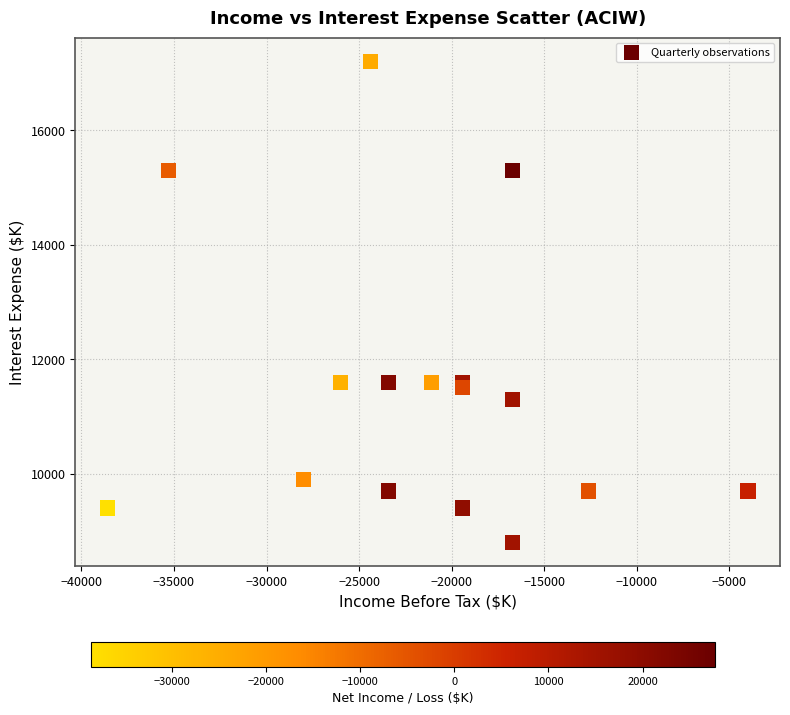

What is the range of X values (max minus min)?

34600